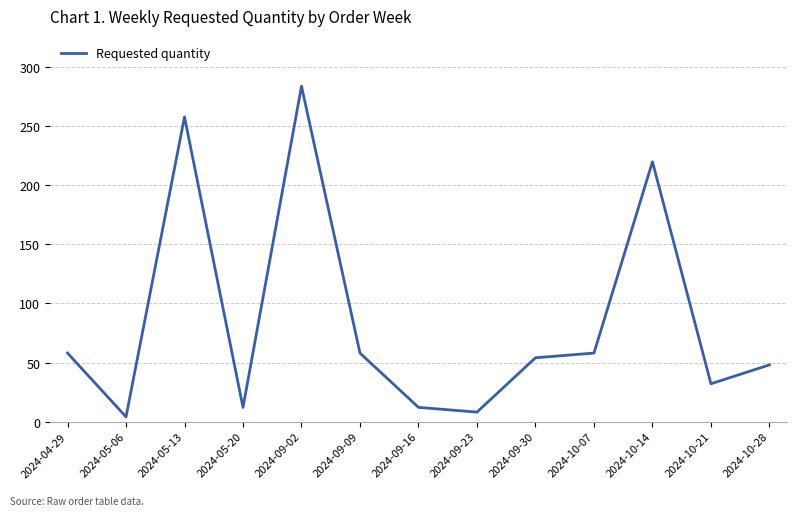

Is this an area chart (filled region under the line)?

No